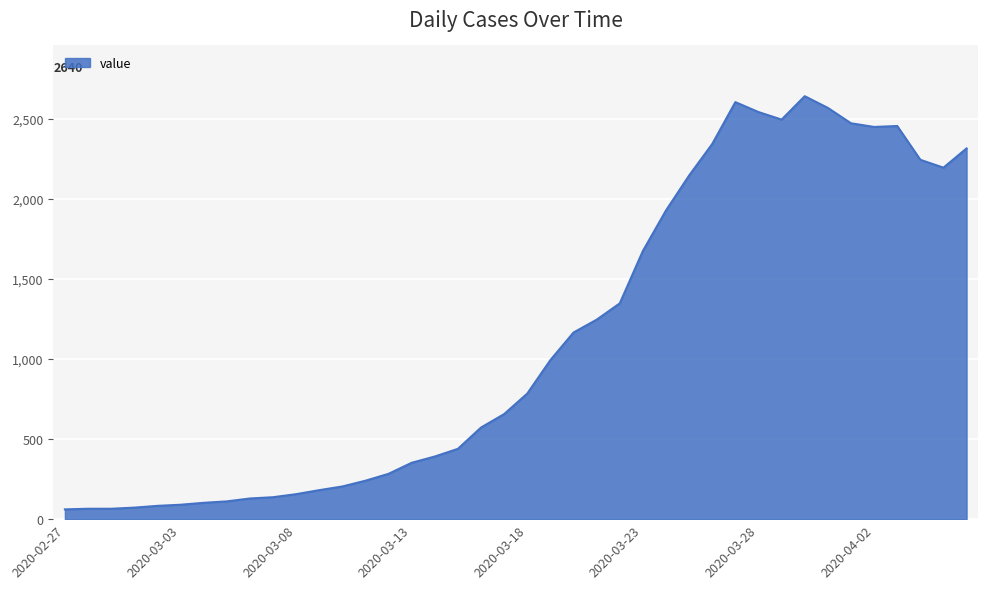

Does the chart display data point markers on the line(s)?

No